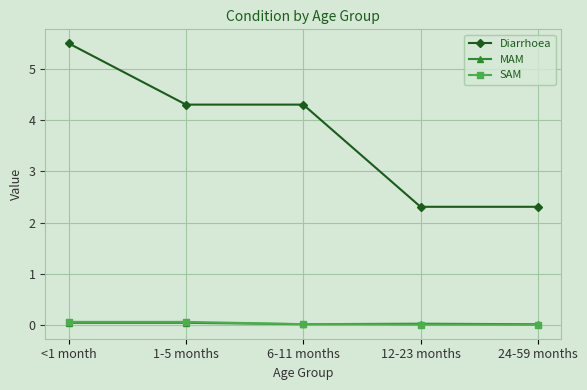

True or false: SAM and Diarrhoea cross at least once.

False